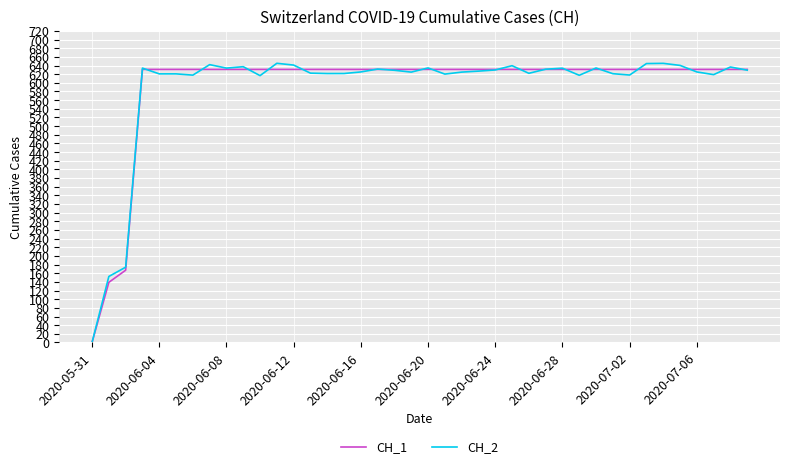

Which series has the widest spread of values?

CH_2